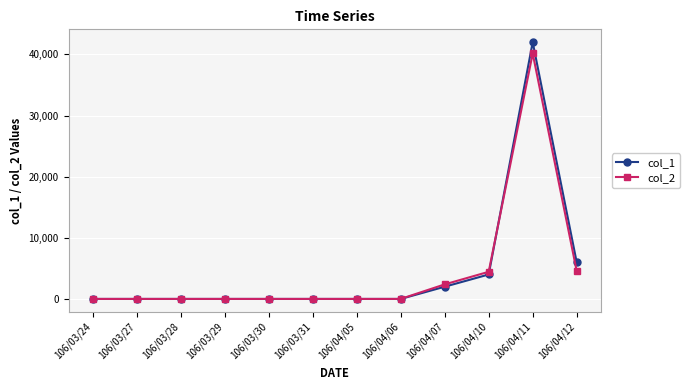

Which series has the largest range (max minus min)?

col_1